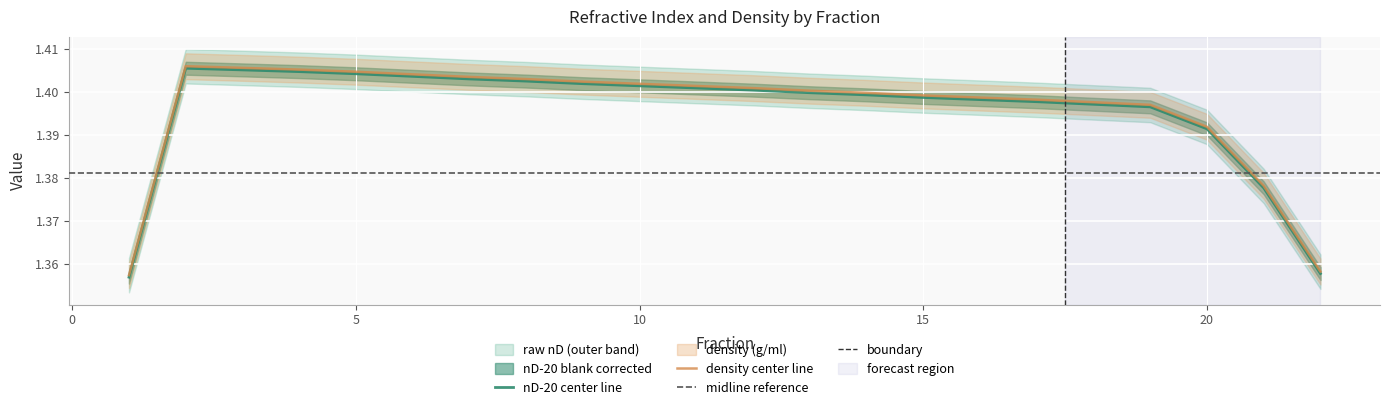

Which series has the largest range (max minus min)?

raw nD